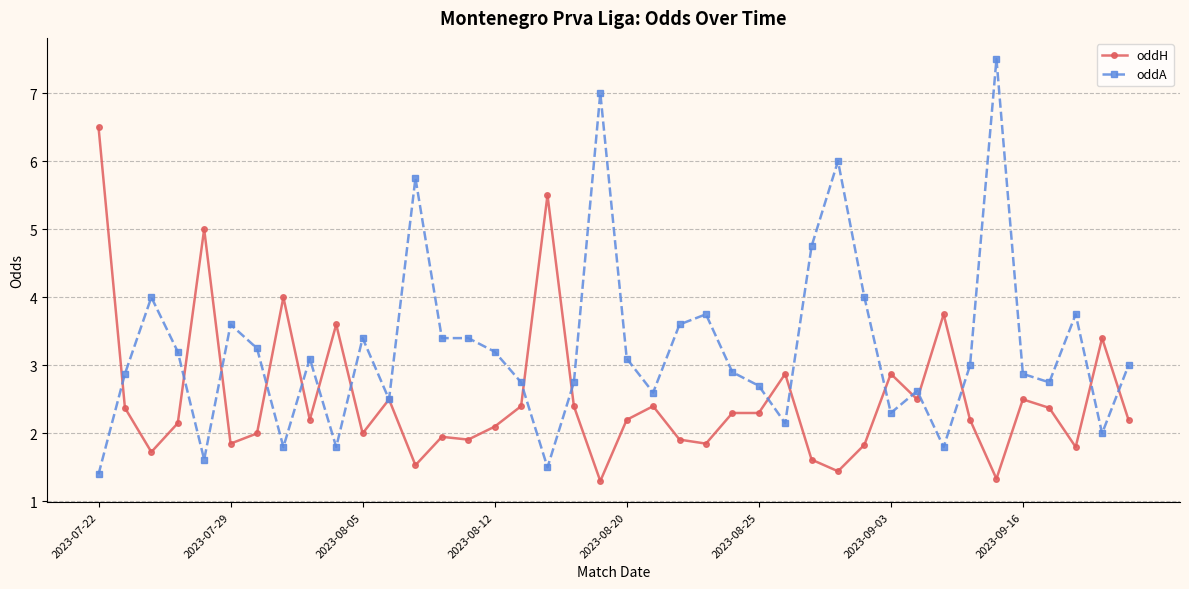

What is the highest value of the oddA series?

7.5